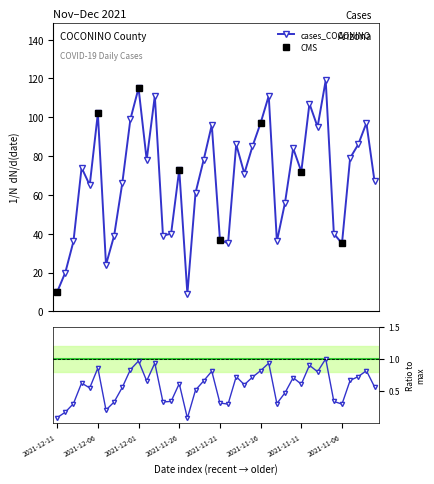

How many points are higher than both their immediate neighbors (excluding endpoints)?

12